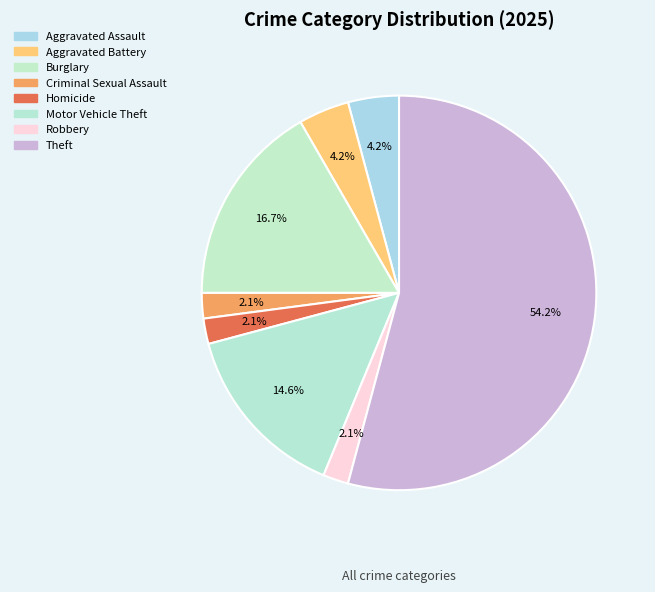

Rank the categories by value from lowest to highest.

Criminal Sexual Assault, Homicide, Robbery, Aggravated Assault, Aggravated Battery, Motor Vehicle Theft, Burglary, Theft